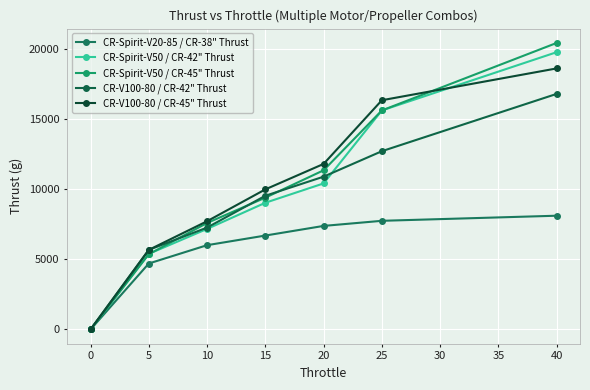

What is the difference between the maximum and second lowest values in the CR-Spirit-V50 / CR-42" Thrust series?

14397